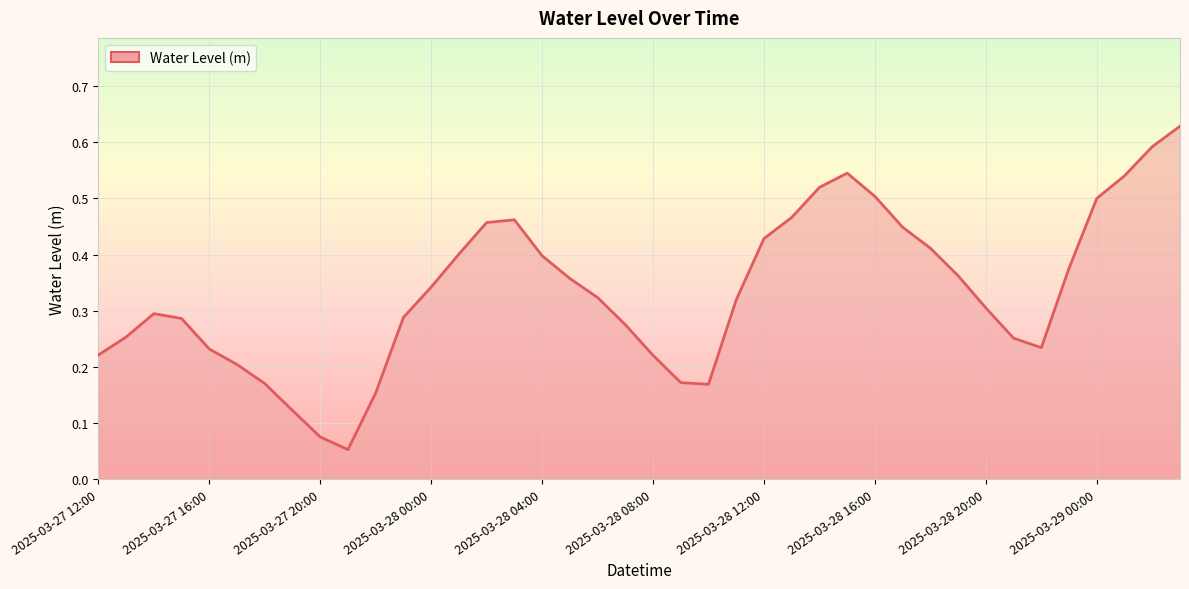

Is it true that the value at 2025-03-28 20:00 is 0.1?

False